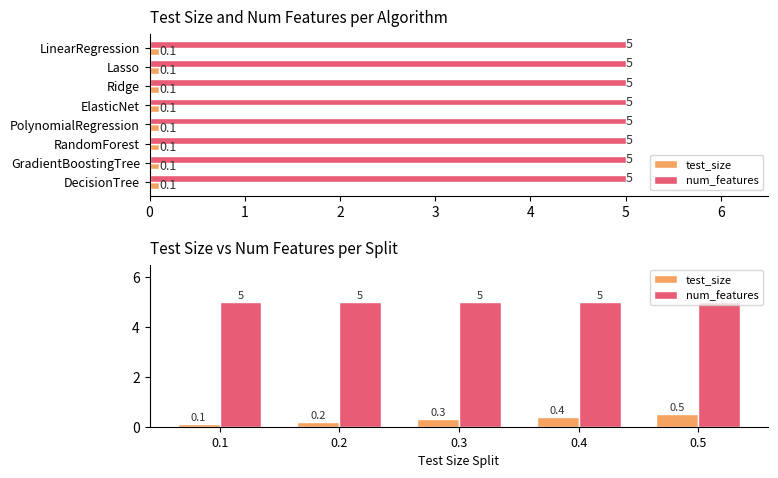

What are all the series names shown in the legend?

test_size, num_features